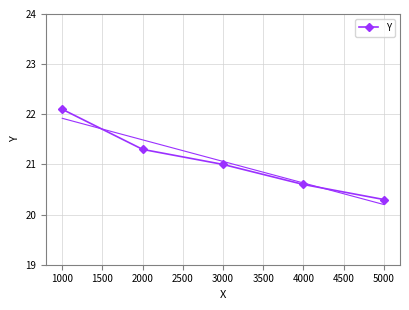

At which label does Y reach its minimum?

5000